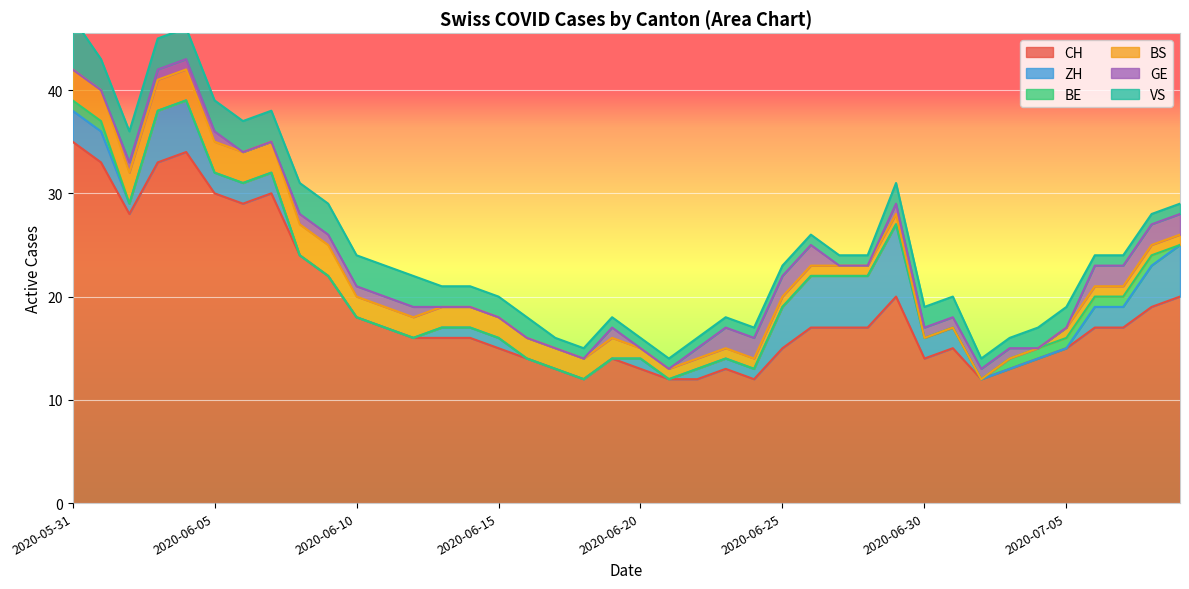

What position from the right is 2020-05-31?

40